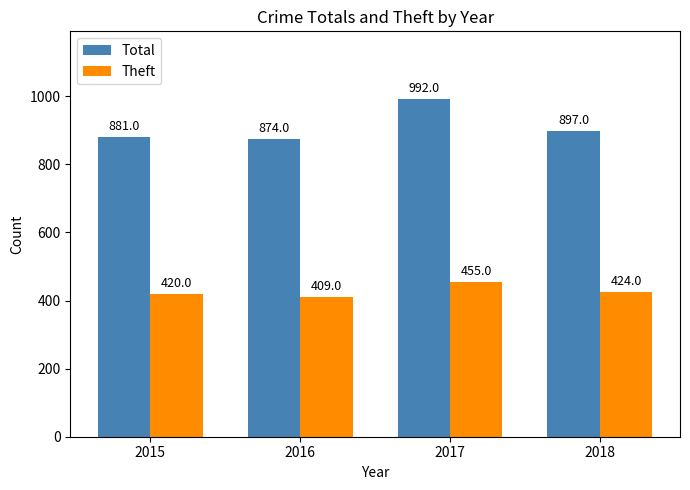

Count the number of categories in the chart.

4